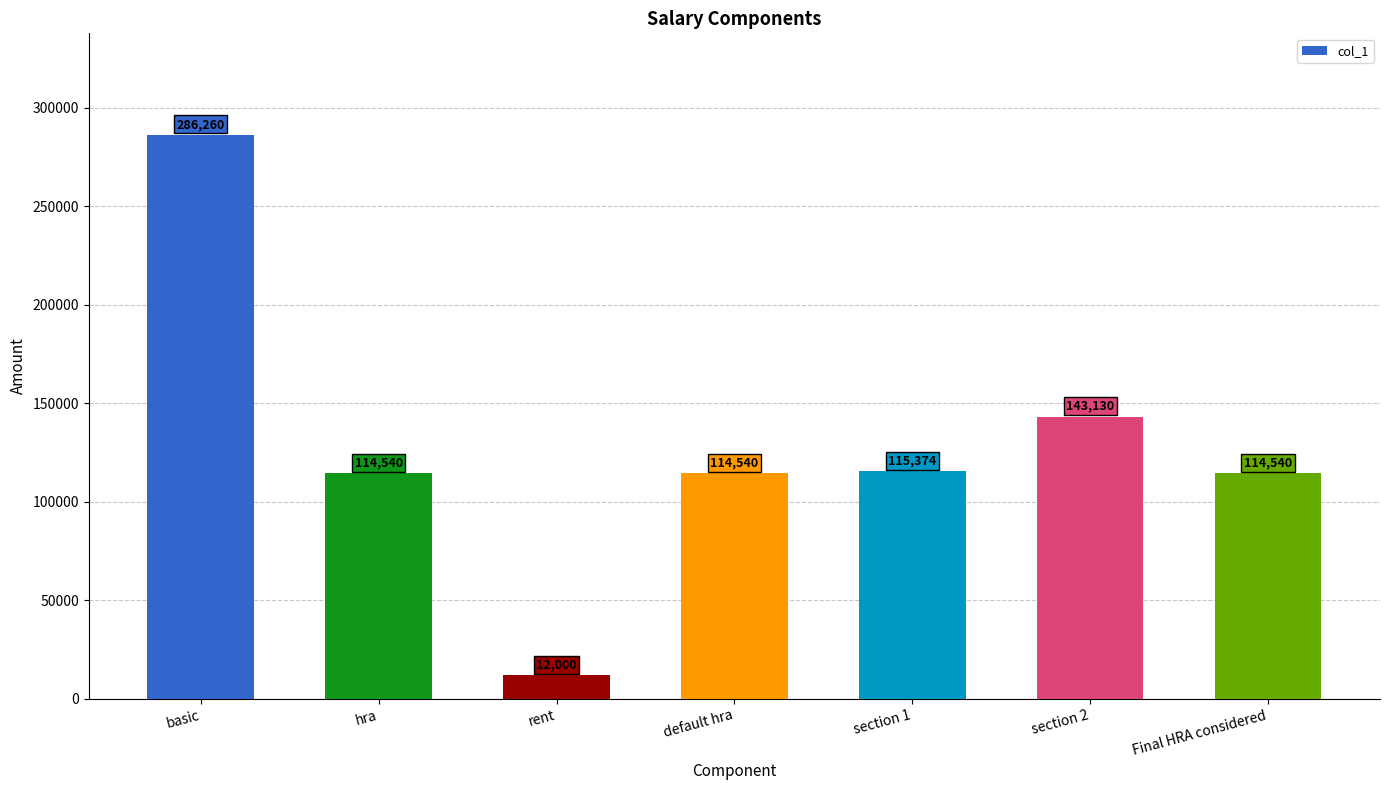

What is the change in value from section 2 to Final HRA considered?

-28590